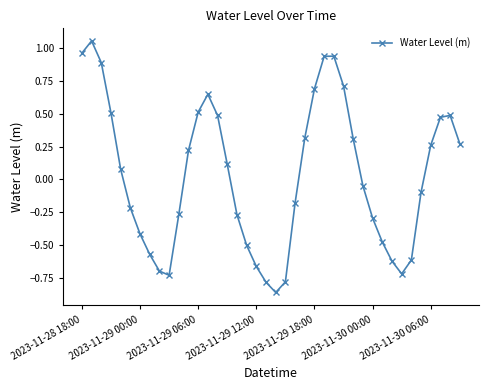

What is the difference between the second highest and second lowest values?

1.7